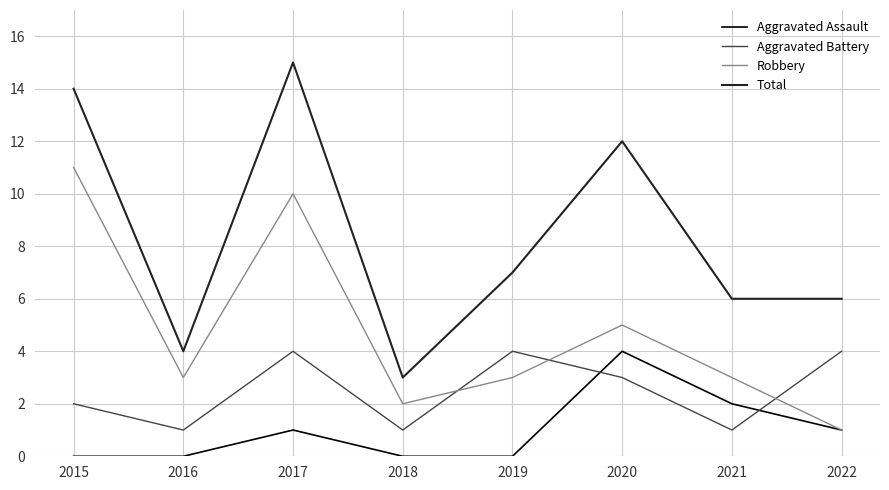

Reading left to right, extract all data points from this chart.

Aggravated Assault: 2015=0	2016=0	2017=1	2018=0	2019=0	2020=4	2021=2	2022=1
Aggravated Battery: 2015=2	2016=1	2017=4	2018=1	2019=4	2020=3	2021=1	2022=4
Robbery: 2015=11	2016=3	2017=10	2018=2	2019=3	2020=5	2021=3	2022=1
Total: 2015=14	2016=4	2017=15	2018=3	2019=7	2020=12	2021=6	2022=6